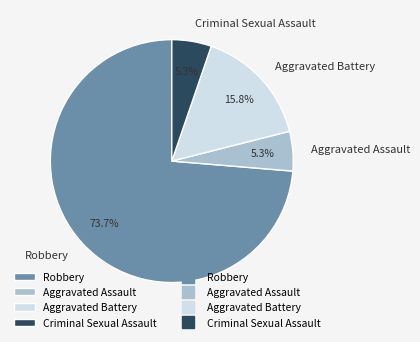

Is it true that Aggravated Battery is 4% of the pie?

False